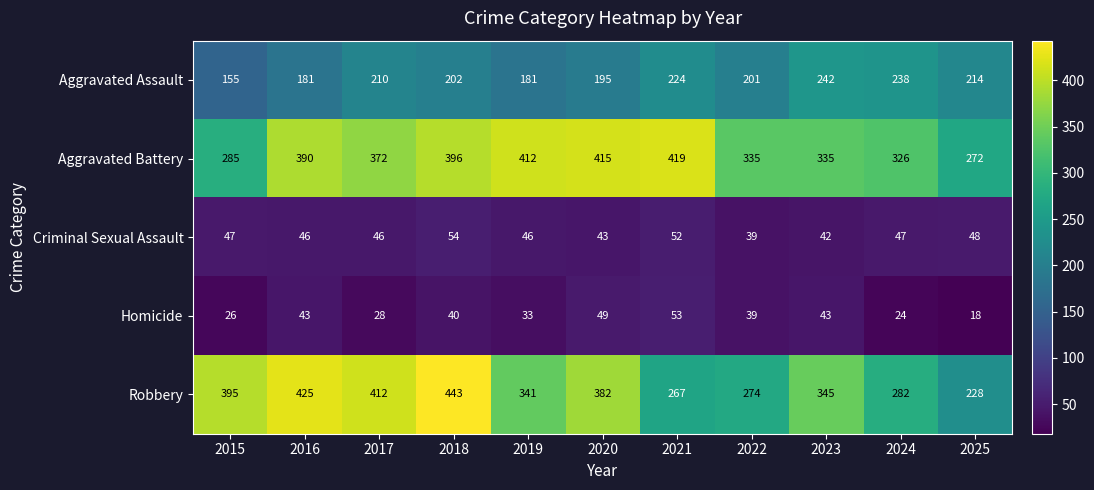

Which series has the largest range (max minus min)?

Robbery